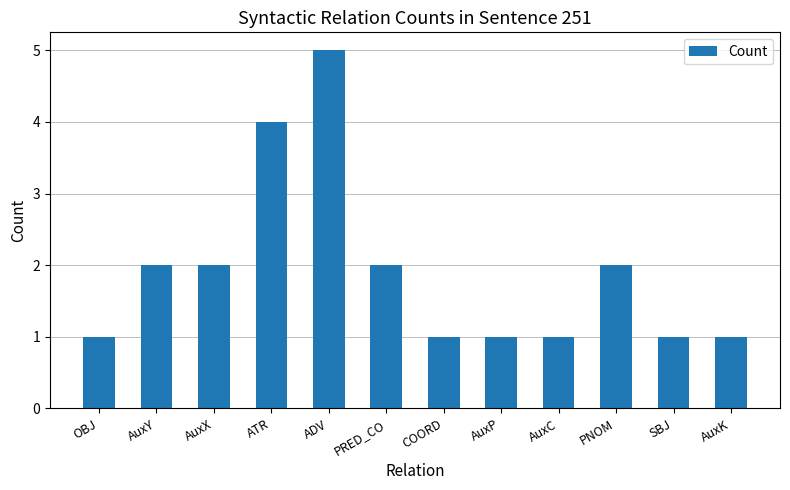

Count the values in the range 1 to 2.

10